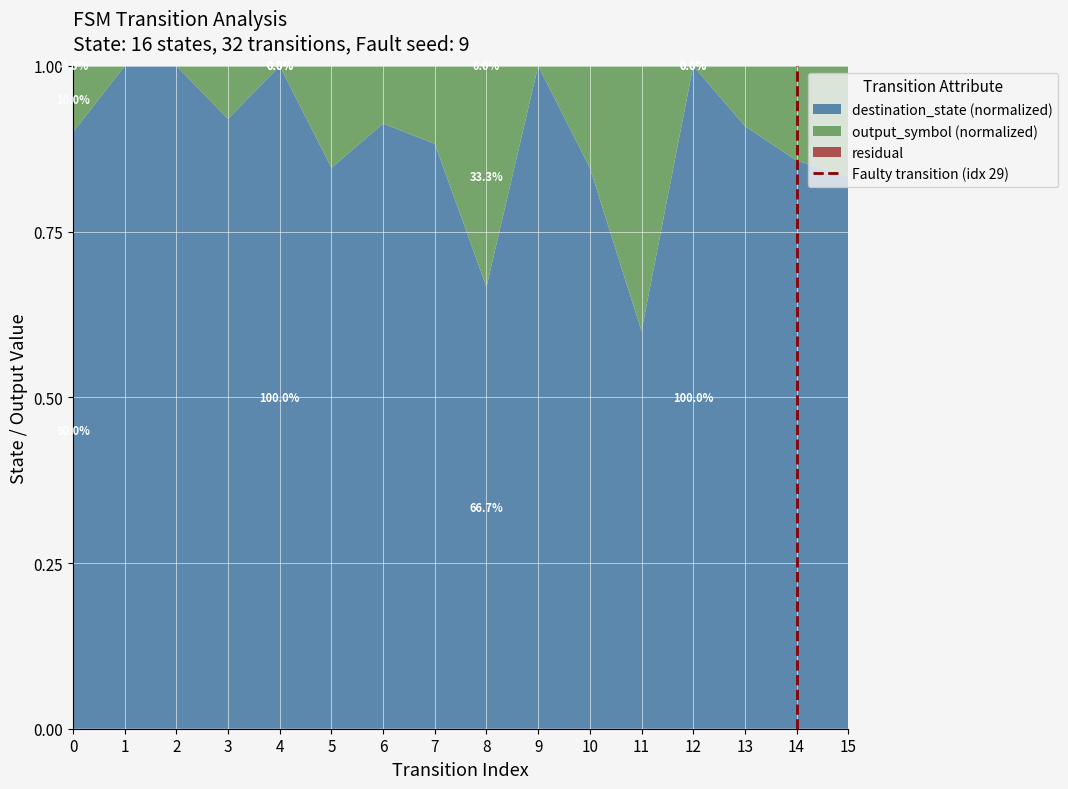

True or false: destination_state (normalized) has a value of 0.3 at 13.

False